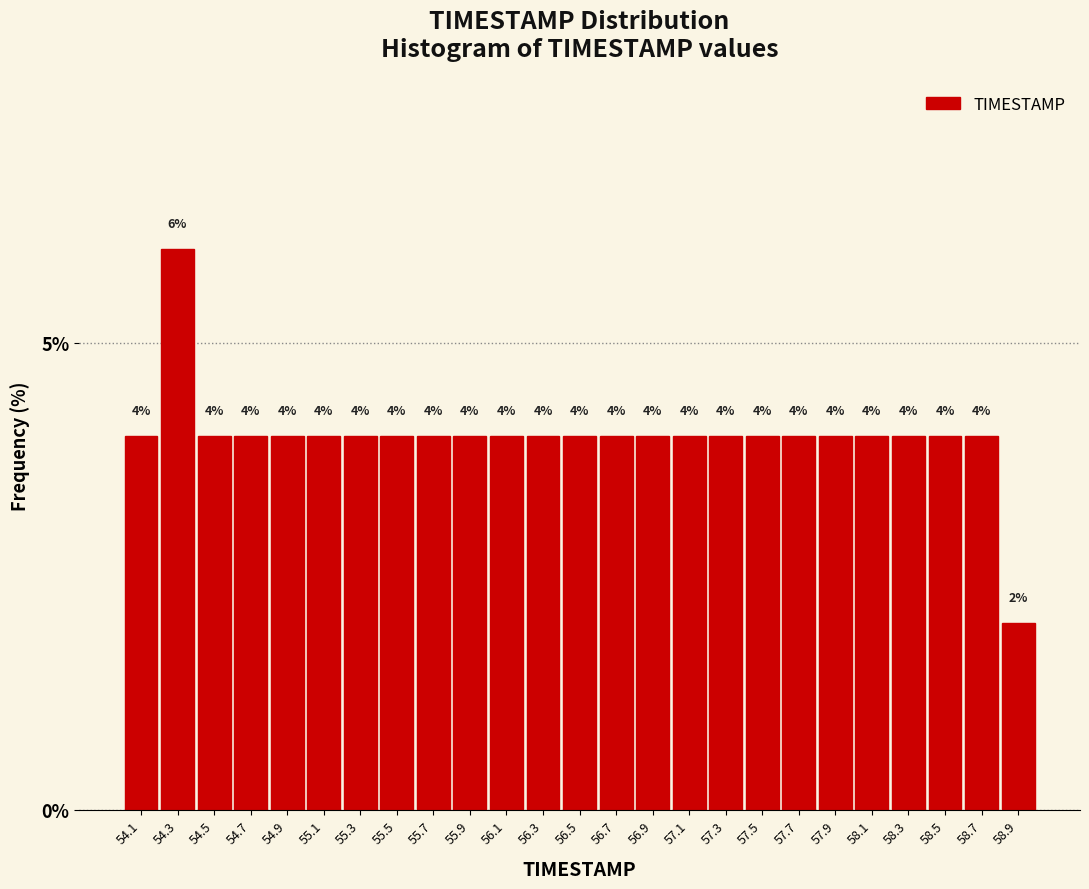

Reading left to right, list every bar in this chart as the range it spans on the x-axis followed by its height.

54.0 to 54.2: 4
54.2 to 54.4: 6
54.4 to 54.6: 4
54.6 to 54.8: 4
54.8 to 55.0: 4
55.0 to 55.2: 4
55.2 to 55.4: 4
55.4 to 55.6: 4
55.6 to 55.8: 4
55.8 to 56.0: 4
56.0 to 56.2: 4
56.2 to 56.4: 4
56.4 to 56.6: 4
56.6 to 56.8: 4
56.8 to 57.0: 4
57.0 to 57.2: 4
57.2 to 57.4: 4
57.4 to 57.6: 4
57.6 to 57.8: 4
57.8 to 58.0: 4
58.0 to 58.2: 4
58.2 to 58.4: 4
58.4 to 58.6: 4
58.6 to 58.8: 4
58.8 to 59.0: 2